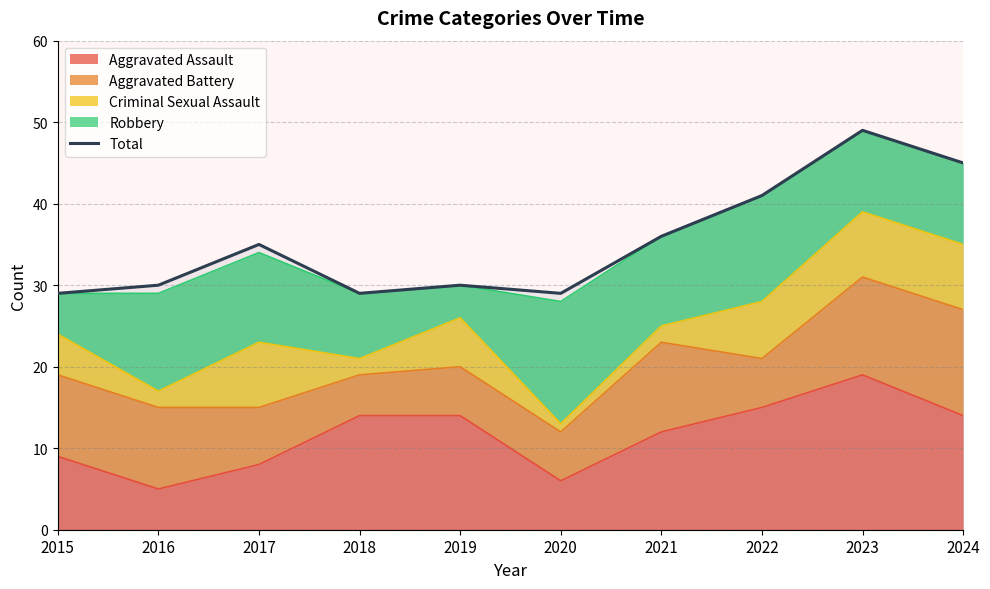

How many interior local peaks (higher than both neighbors) does the data have?

3